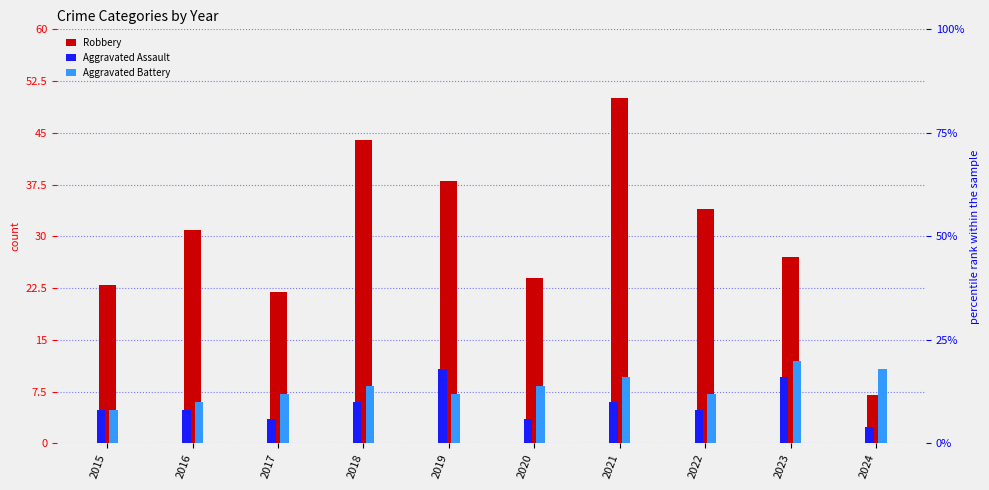

Is the value of Aggravated Battery at 2020 greater than the value of Robbery at 2020?

No